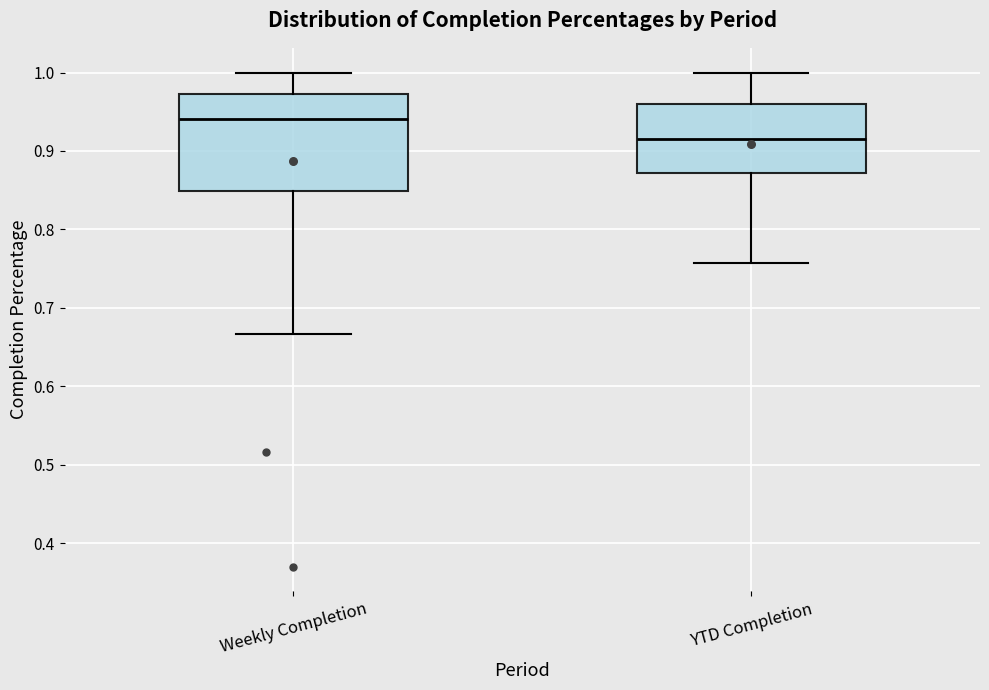

Reading left to right, transcribe this box plot: for each box, give where its median line is, the range the box spans, and where its two whiskers end, as read against the y-axis. The values are not printed on the chart, so give them approximately, as read against the axis.

Weekly Completion: median 0.94, box 0.85 to 0.97, whiskers 0.67 to 1.00
YTD Completion: median 0.92, box 0.87 to 0.96, whiskers 0.76 to 1.00